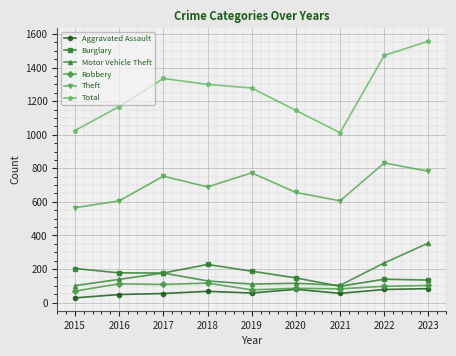

The Total series shows 301 at 2016. True or false?

False